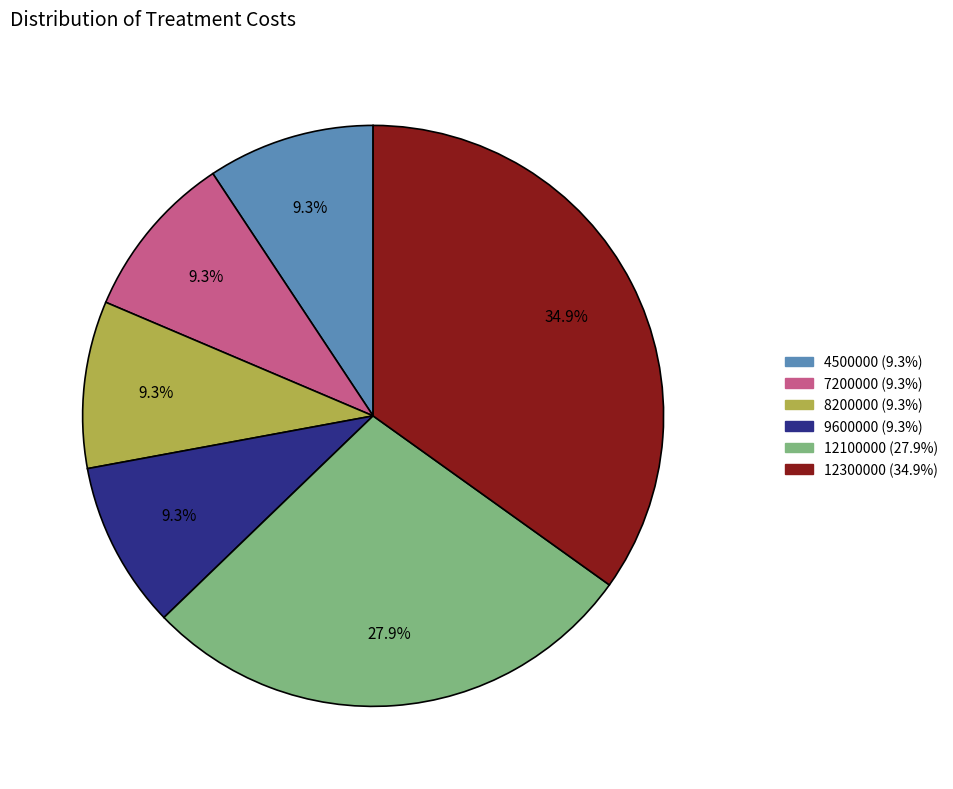

How much of the chart is everything except 12300000?

65.1%